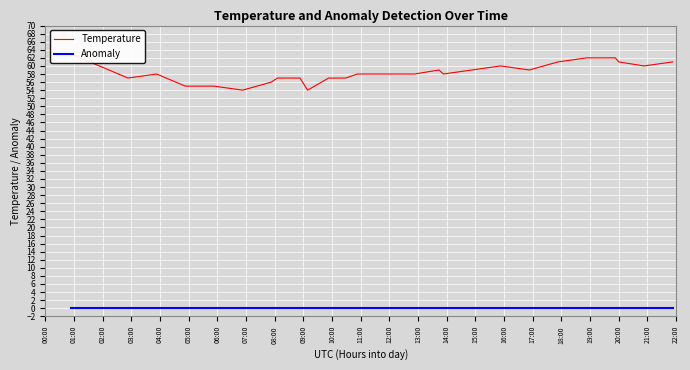

Is this an area chart (filled region under the line)?

No